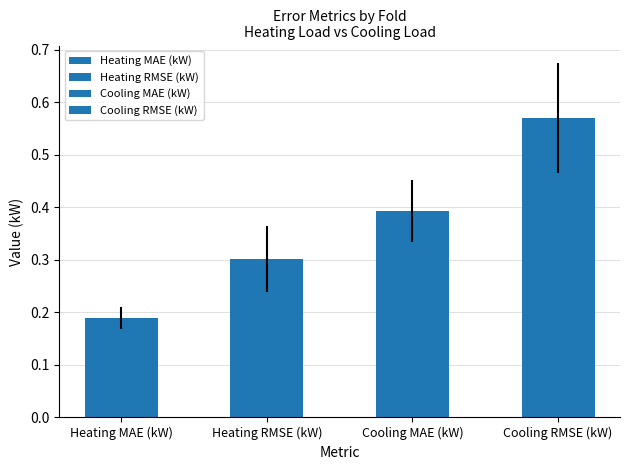

Reading left to right, transcribe all the data shown in this chart.

Heating MAE (kW): Fold 1=0.2	Fold 2=0.2	Fold 3=0.2	Fold 4=0.2	Fold 5=0.2	Fold 6=0.2	Fold 7=0.2	Fold 8=0.2	Fold 9=0.1	Fold 10=0.2
Heating RMSE (kW): Fold 1=0.3	Fold 2=0.3	Fold 3=0.3	Fold 4=0.2	Fold 5=0.4	Fold 6=0.3	Fold 7=0.4	Fold 8=0.3	Fold 9=0.2	Fold 10=0.4
Cooling MAE (kW): Fold 1=0.4	Fold 2=0.4	Fold 3=0.4	Fold 4=0.3	Fold 5=0.4	Fold 6=0.5	Fold 7=0.5	Fold 8=0.3	Fold 9=0.3	Fold 10=0.4
Cooling RMSE (kW): Fold 1=0.7	Fold 2=0.5	Fold 3=0.5	Fold 4=0.4	Fold 5=0.5	Fold 6=0.7	Fold 7=0.7	Fold 8=0.5	Fold 9=0.5	Fold 10=0.6